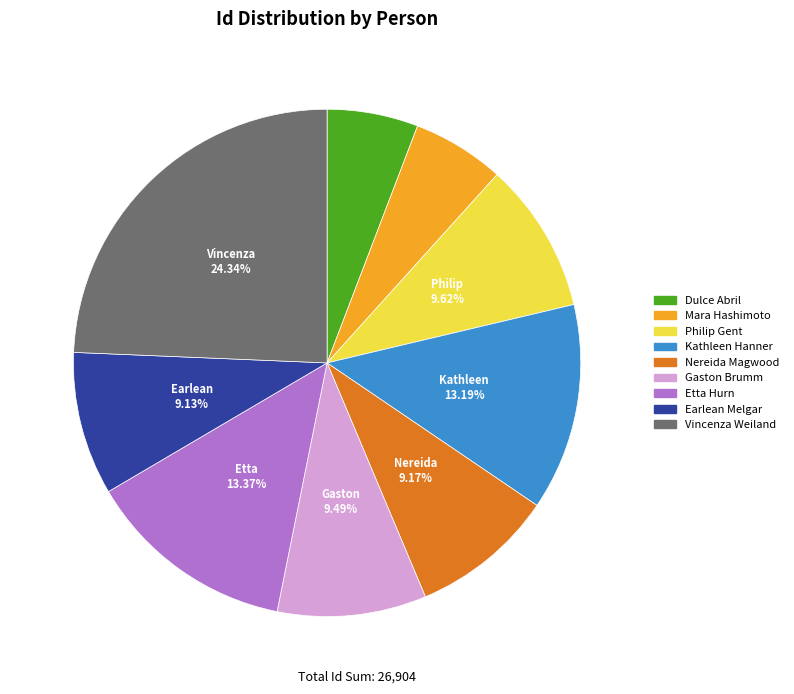

Is there a majority slice in this chart?

No